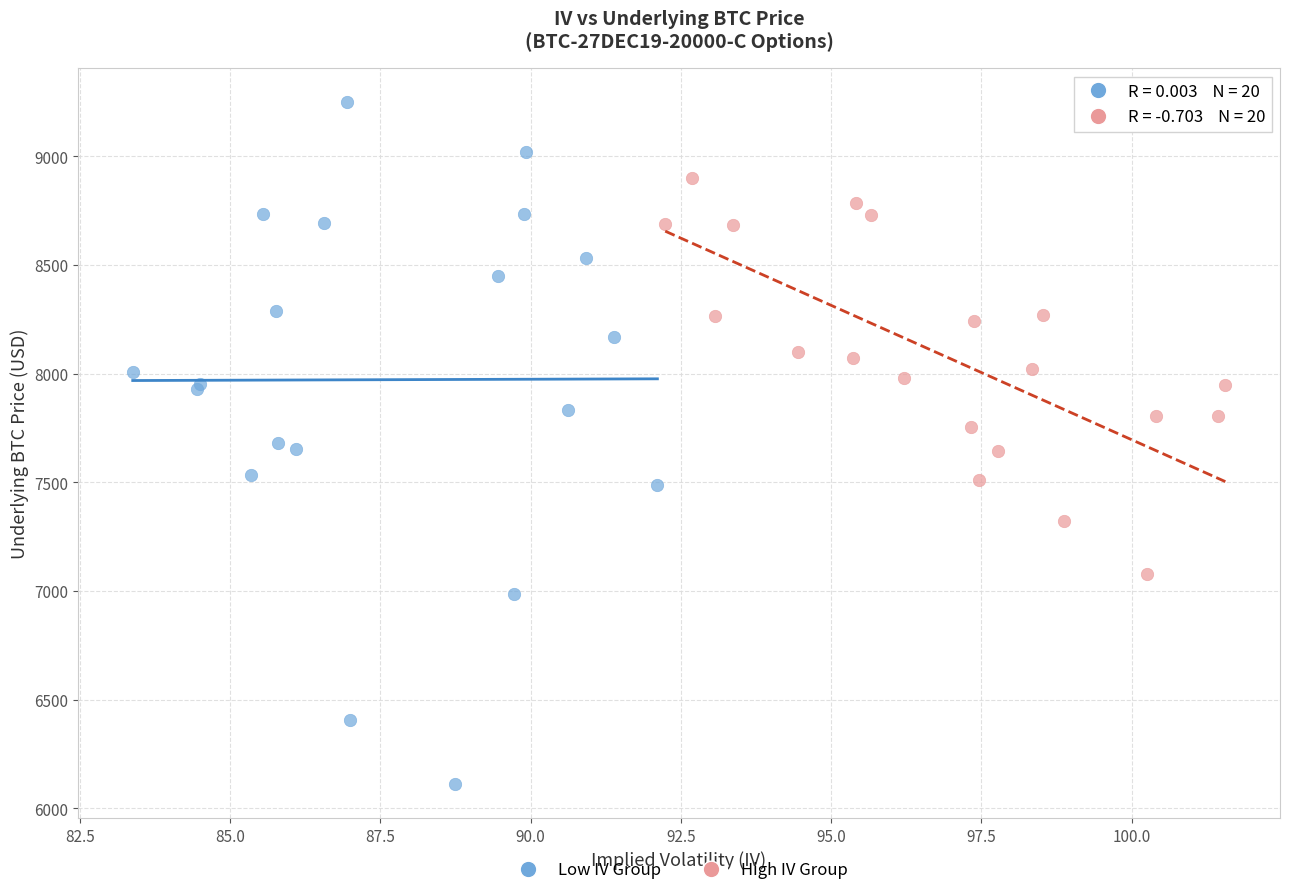

Which series contains the lowest Y value?

Low IV Group